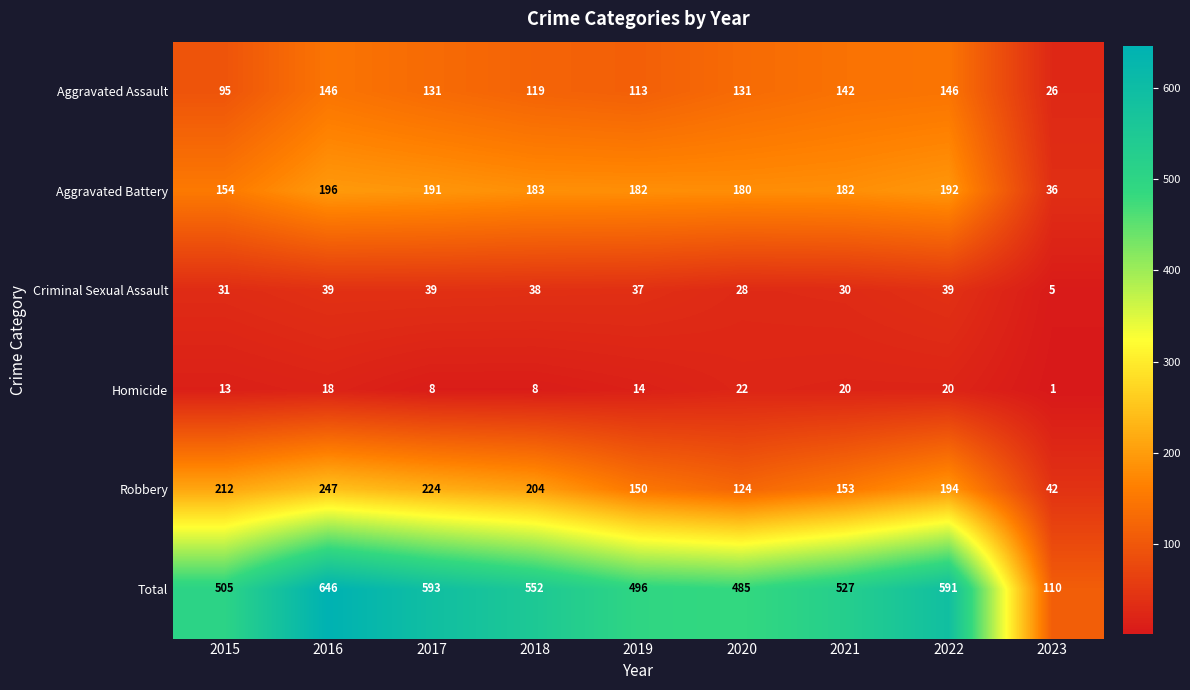

Count the number of data series in this chart.

6